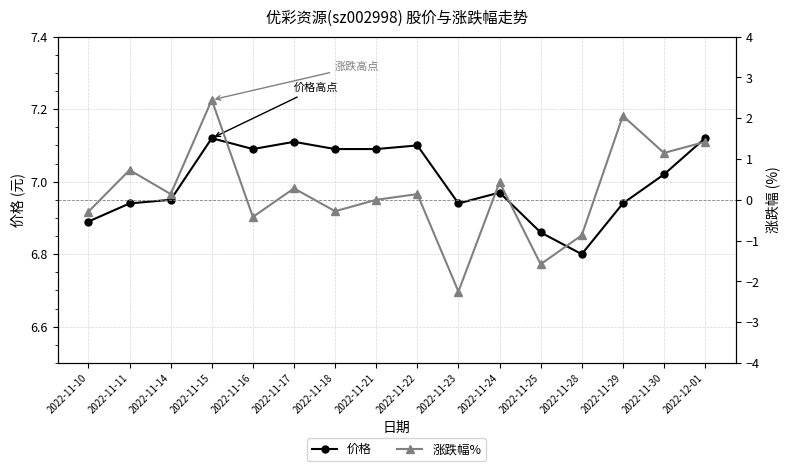

Which label corresponds to the largest value in the chart?

2022-11-15